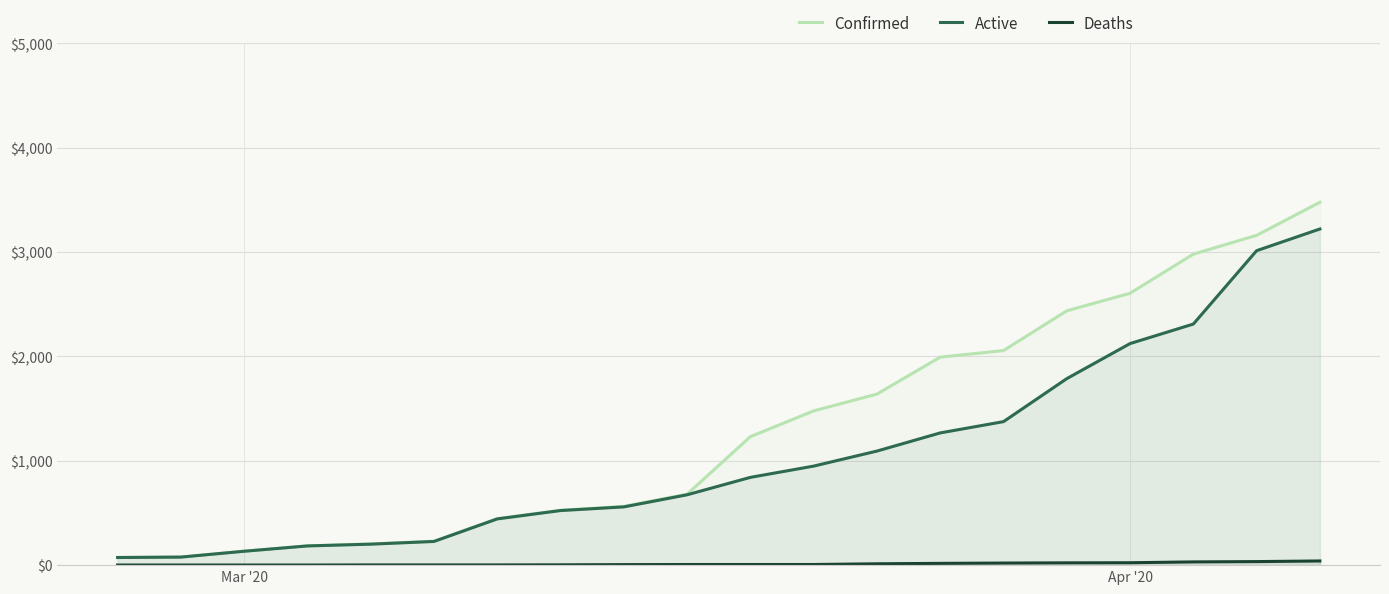

Reading left to right, list all the values displayed in this chart.

Confirmed: 74	78	134	185	203	229	445	526	563	680	1231	1478	1639	1993	2056	2437	2605	2980	3160	3477
Active: 73	77	133	184	201	227	443	523	558	674	841	949	1093	1267	1375	1787	2123	2310	3013	3221
Deaths: 1	1	1	1	2	2	2	3	5	6	6	6	13	17	20	22	23	31	34	40